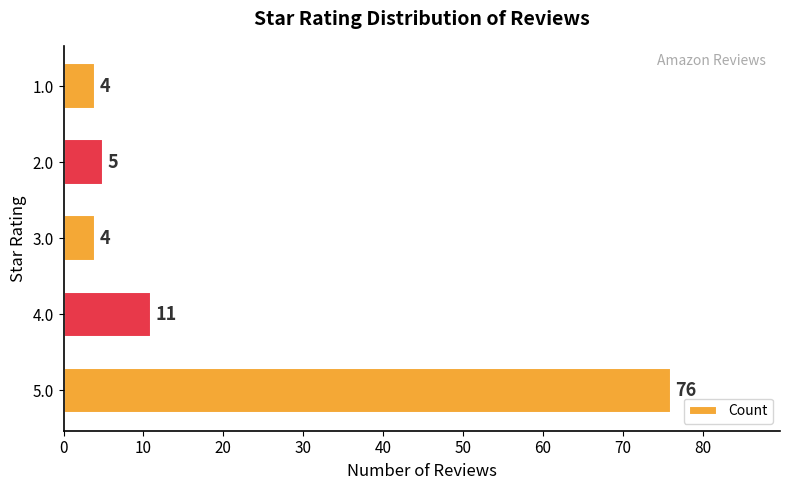

At which label is the value closest to 40?

4.0